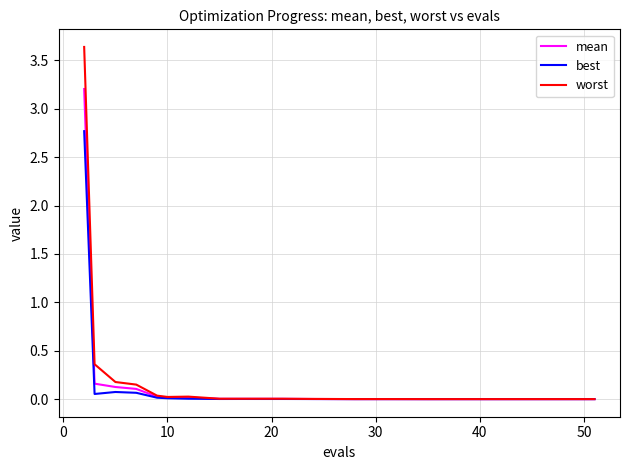

Which series has the largest total across all categories?

worst